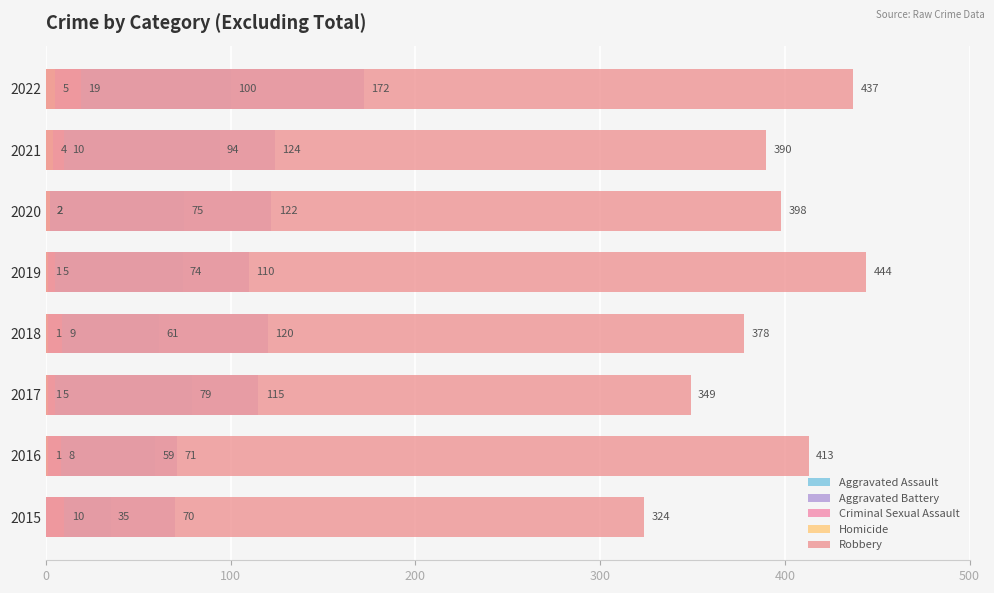

What is the value of the Homicide bar at the 5th from the left?

1